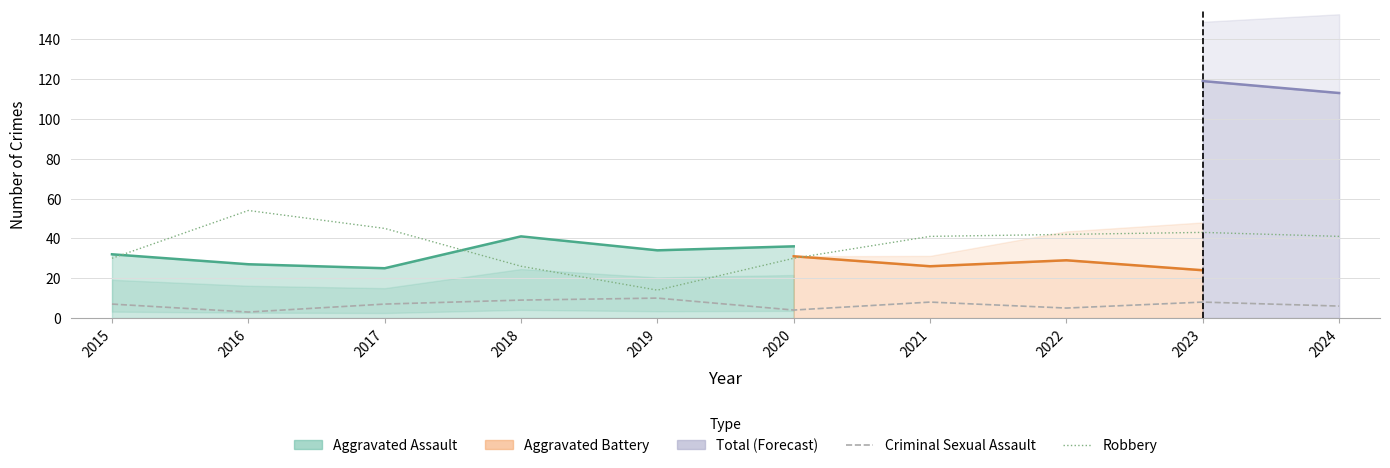

What is the difference between the second highest and minimum values in the Criminal Sexual Assault series?

6